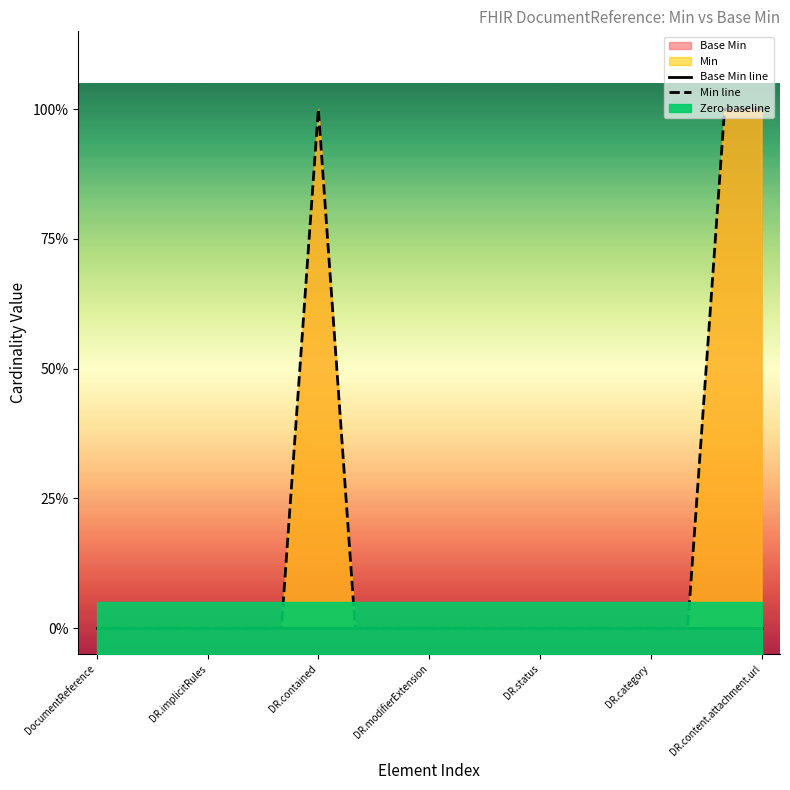

How many values are between 0 and 1?

19